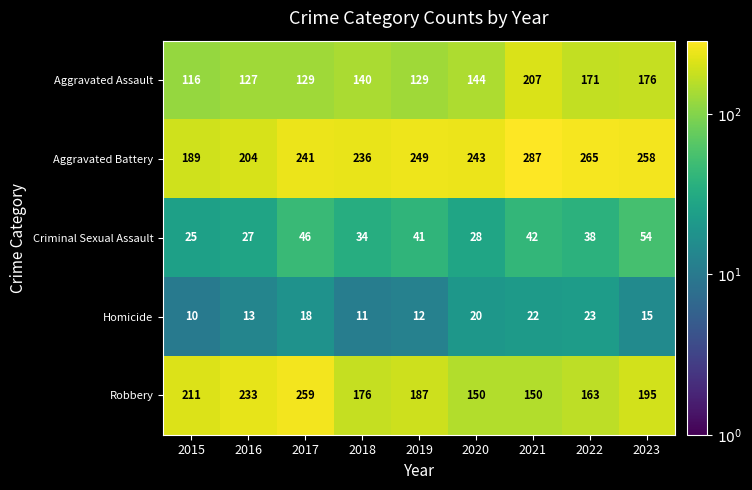

What is the maximum value shown in the chart?

287